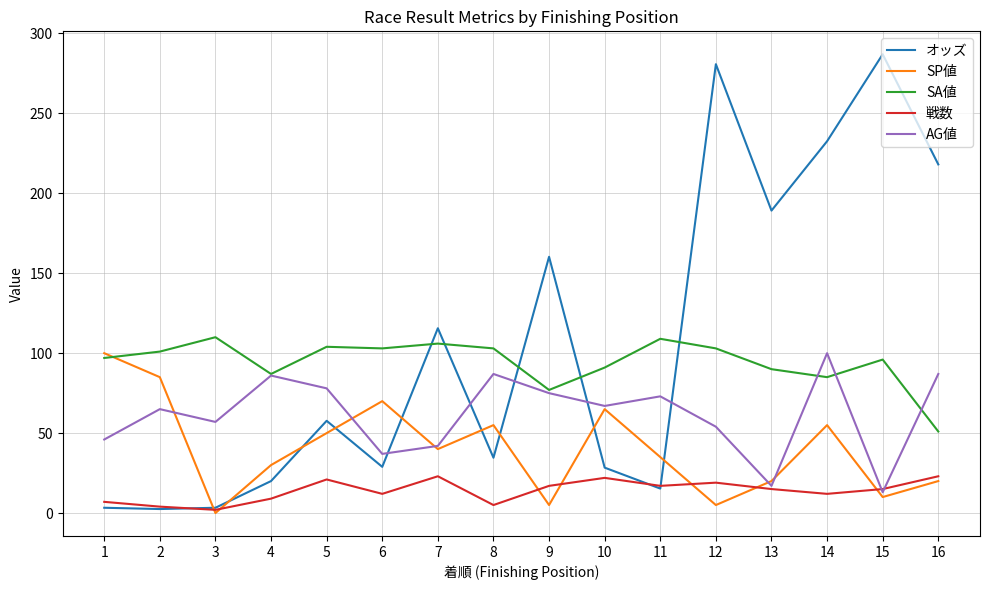

The オッズ series shows 280.8 at 12. True or false?

True